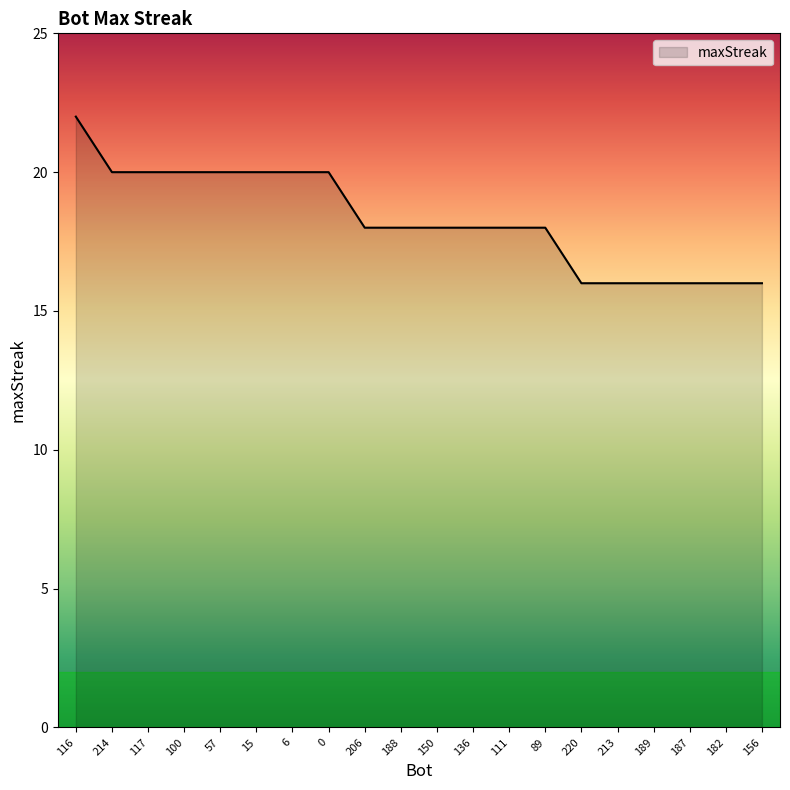

What is the difference between the maximum and minimum values?

6